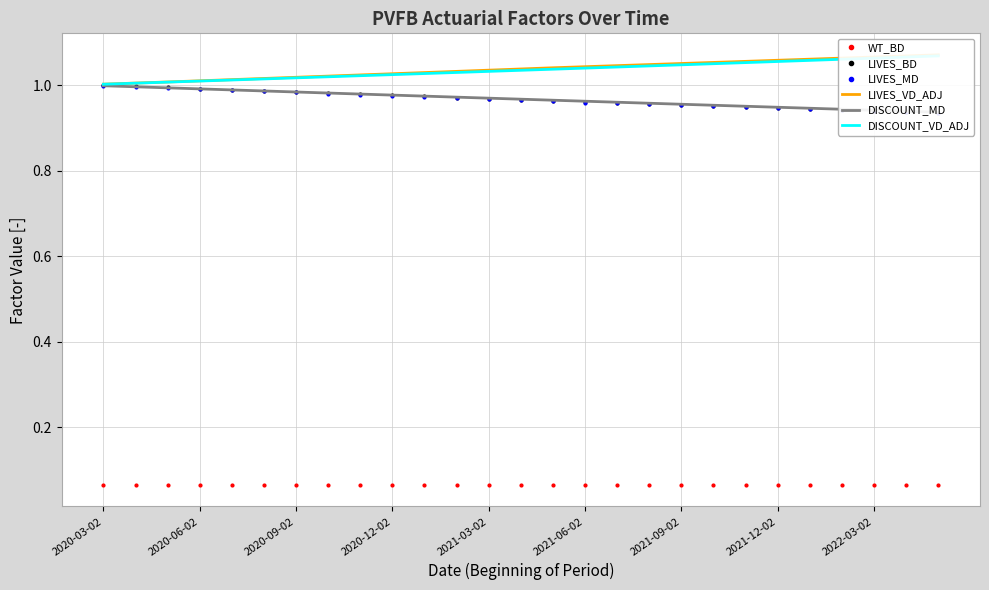

Does the chart have visible grid lines?

Yes